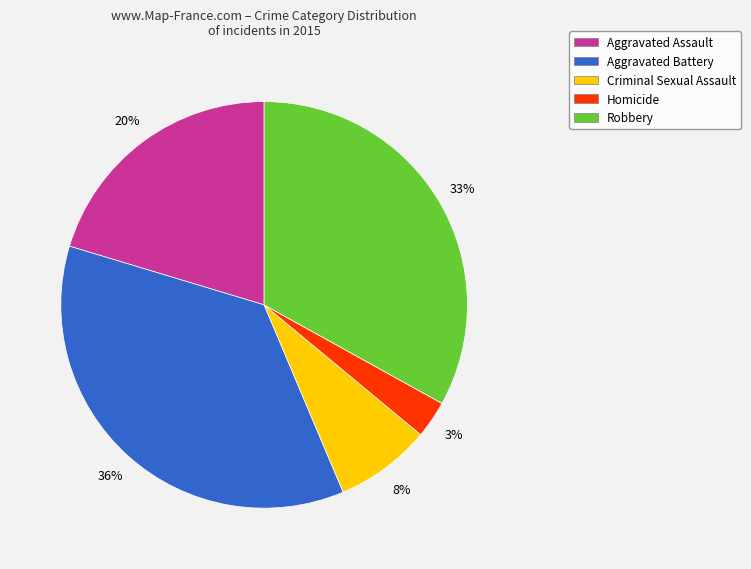

To the nearest percent, what is the average slice percentage?

20%